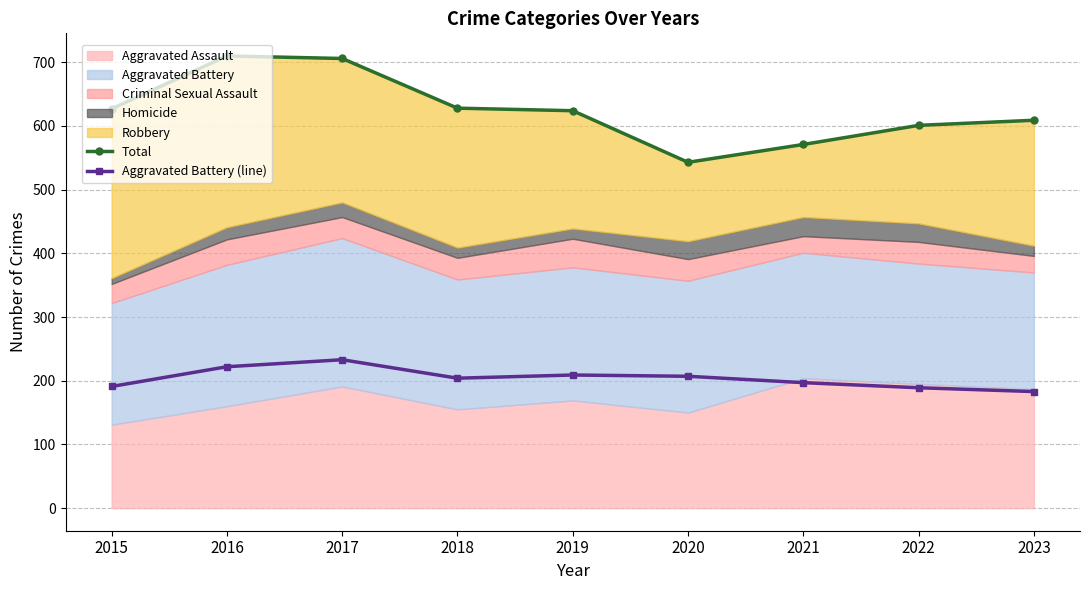

What is the average value of the Total series?

624